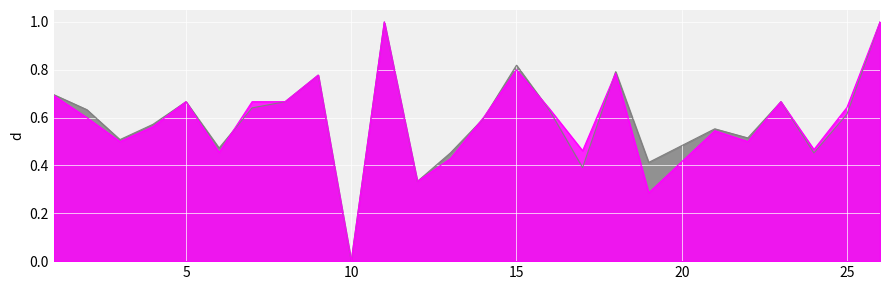

What is the value of the f1 point at the 4th from the left?

0.6